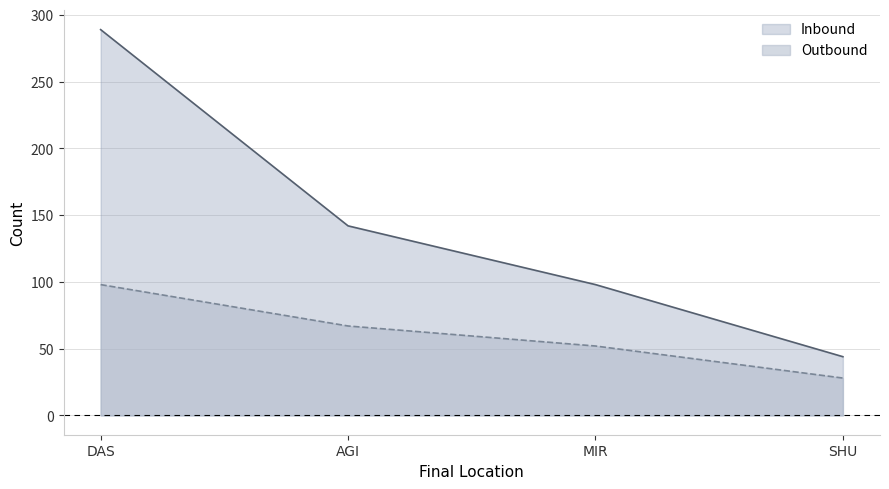

What are all the series names shown in the legend?

Inbound, Outbound